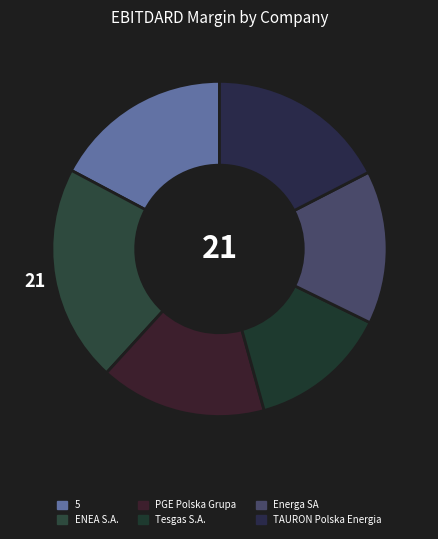

Is it true that Tesgas S.A. is 13% of the pie?

True